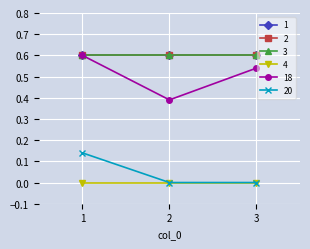

What is the difference between the maximum and minimum values in the 18 series?

0.2